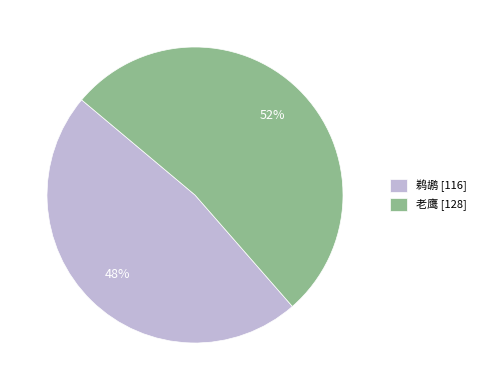

True or false: 鹈鹕 accounts for 54% of the total.

False